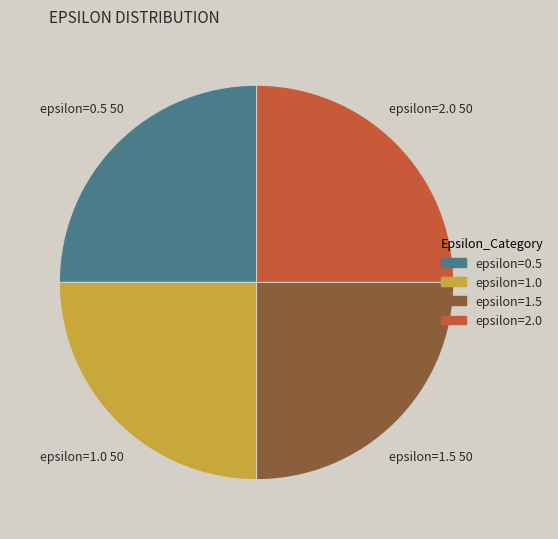

Approximately how many times larger is the value at epsilon=2.0 compared to epsilon=1.5?

1.0